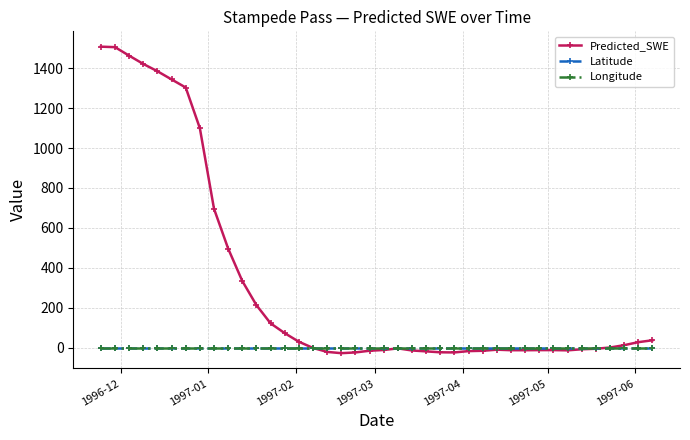

True or false: Predicted_SWE has more than 0 interior local peaks.

True